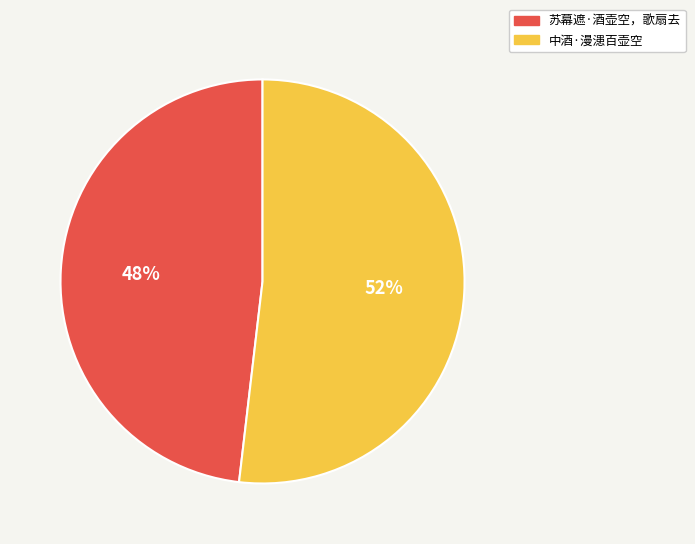

Is 中酒·漫漶百壶空 the majority of the pie?

Yes